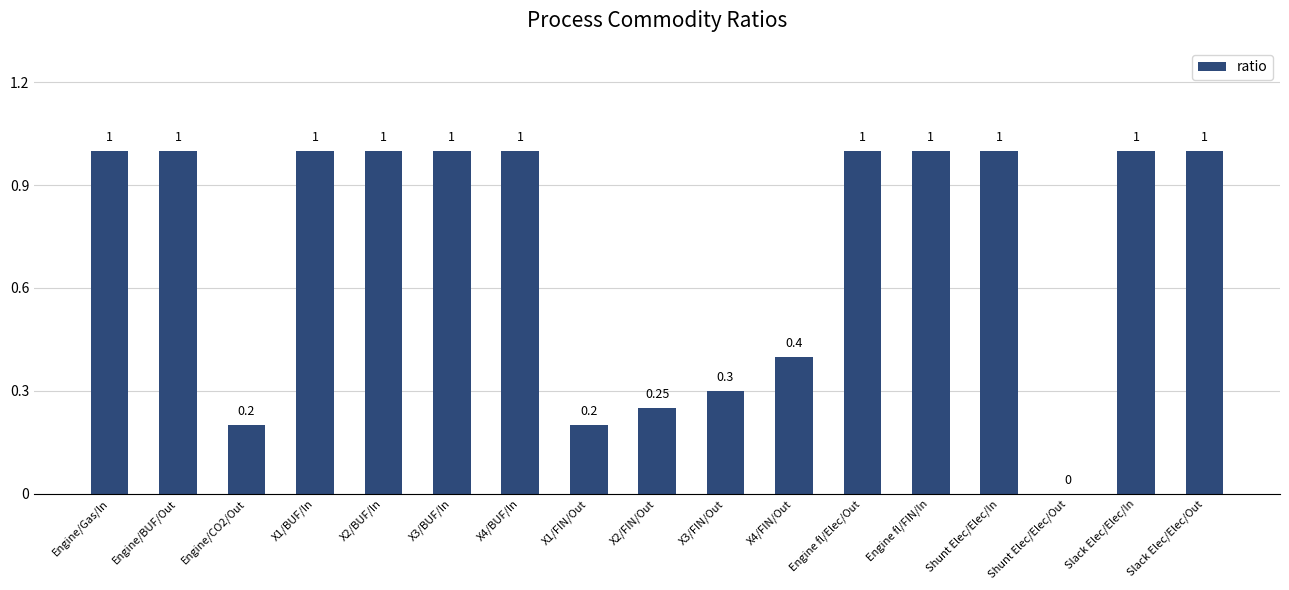

What is the average value?

0.7